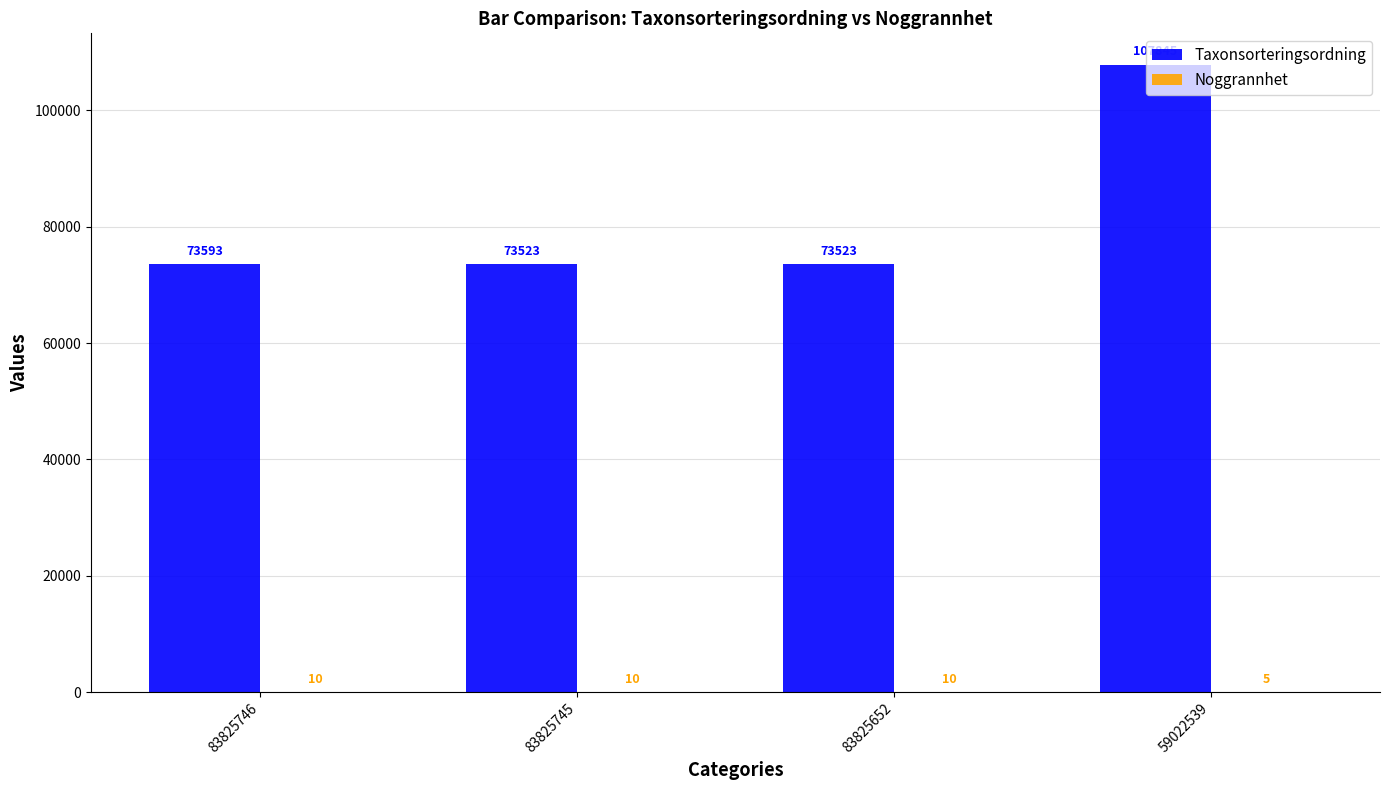

Which series has the widest spread of values?

Taxonsorteringsordning